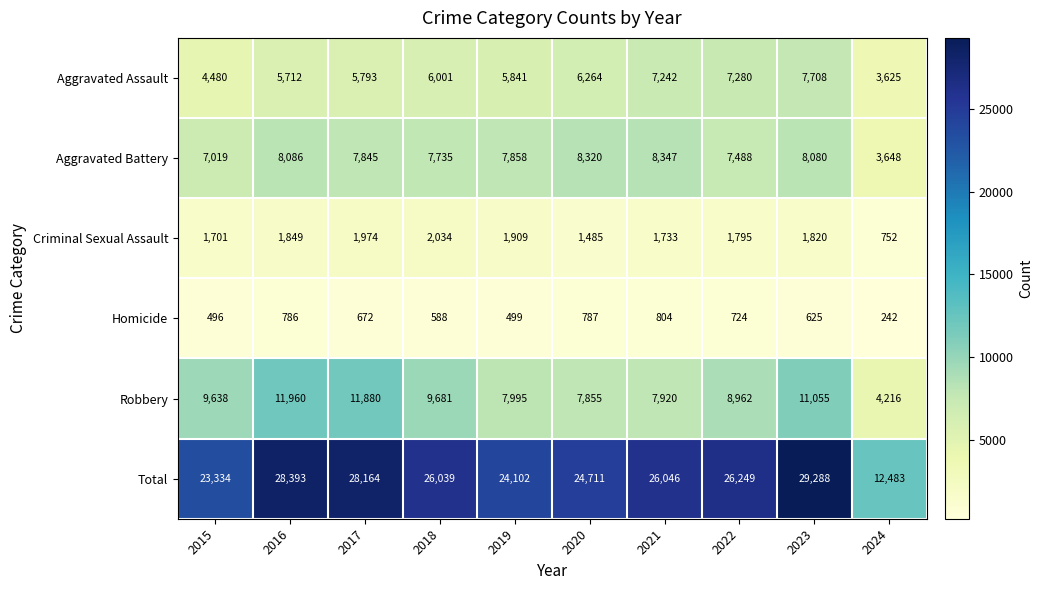

At which category is the sum across all series the highest?

2023